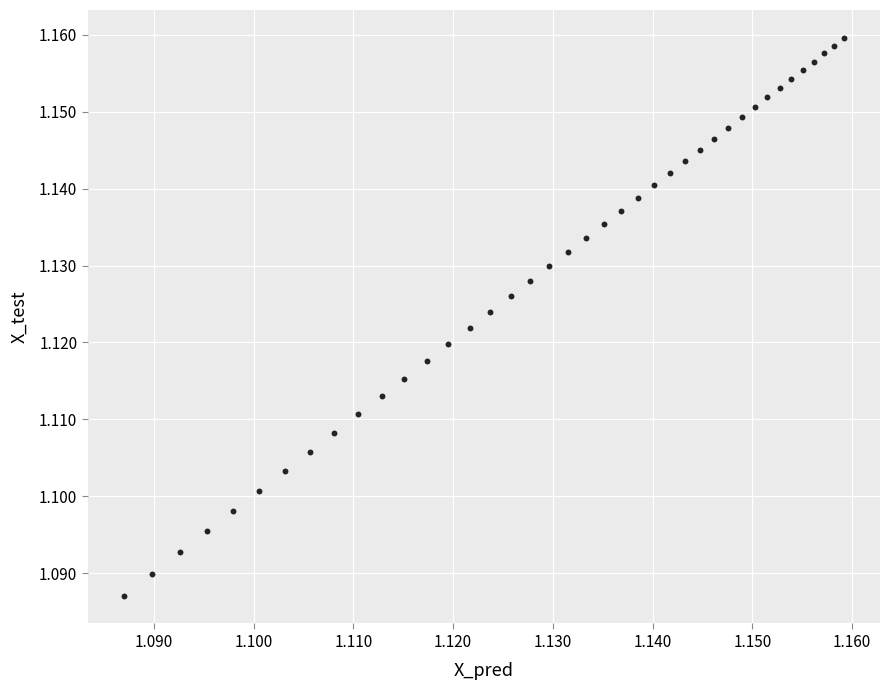

How many data points are displayed?

40